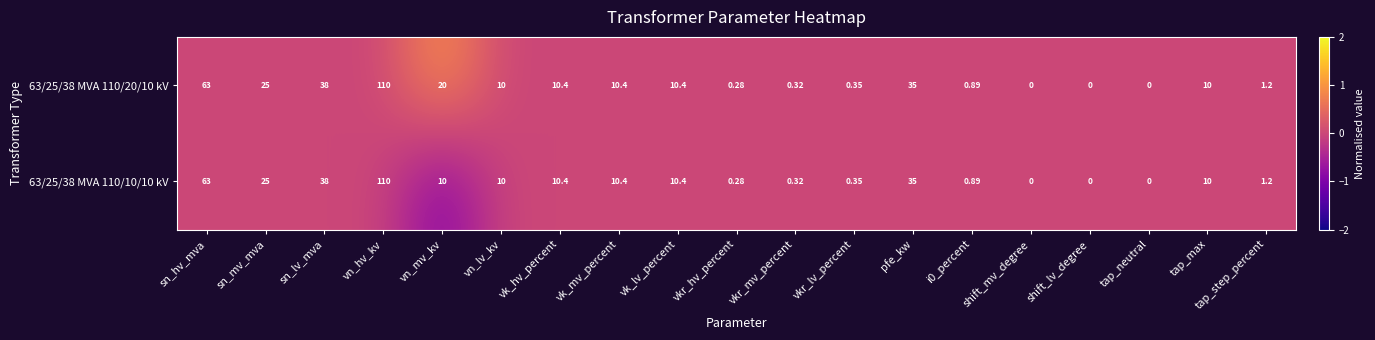

What is the minimum value shown in the chart?

0.0